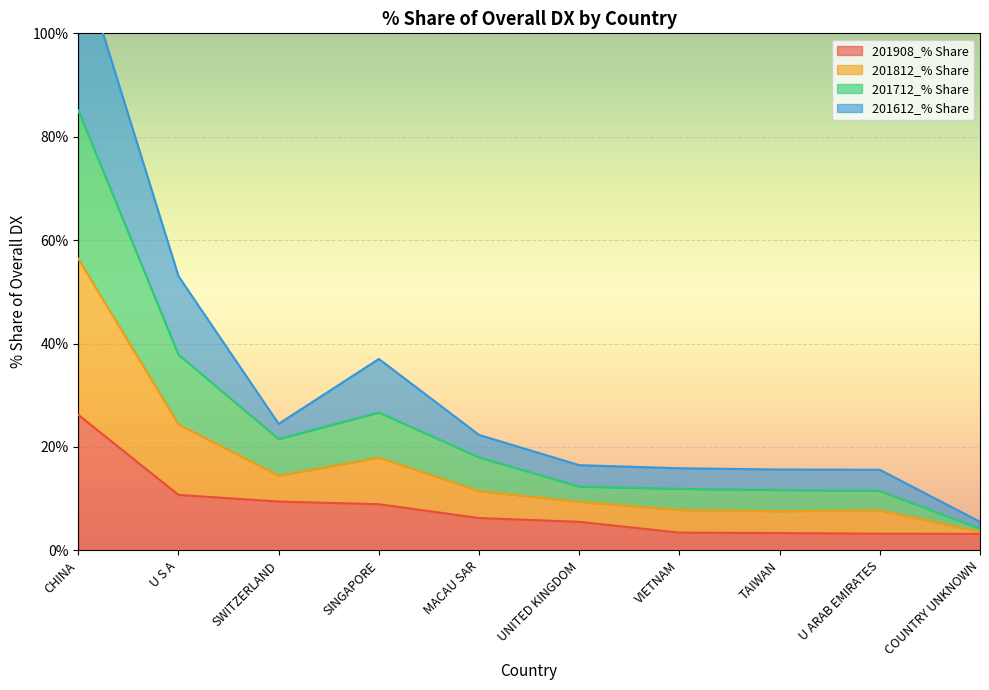

What is the highest value of the 201908_% Share series?

26.2